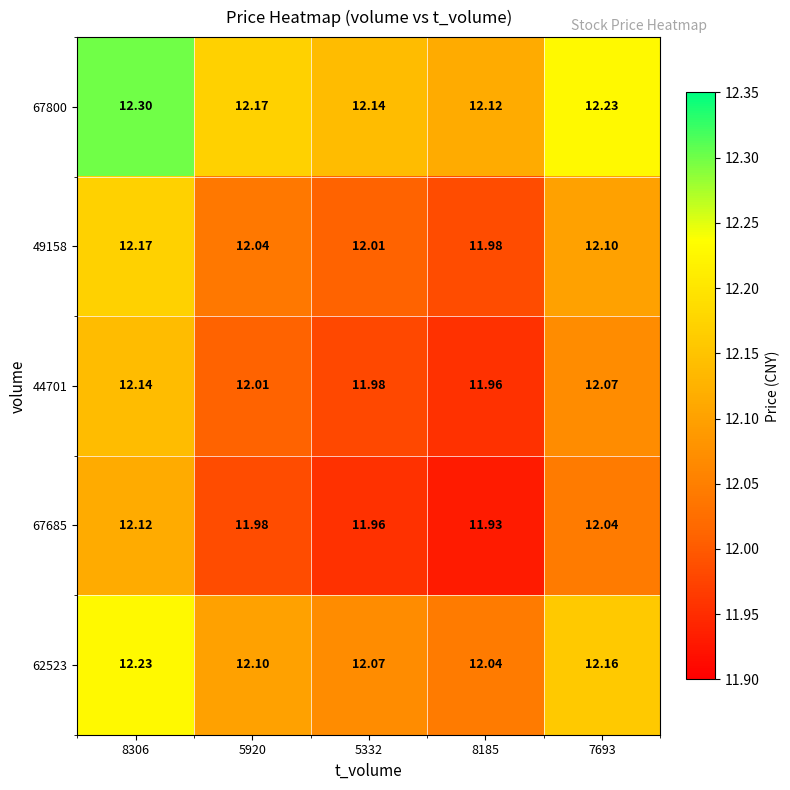

Which series has the largest total across all categories?

67800